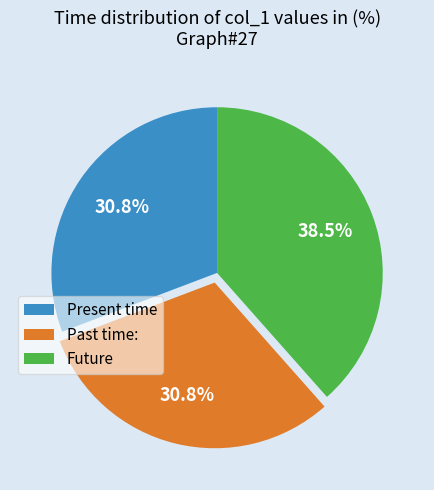

Approximately how many times larger is the value at Past time: compared to Present time?

1.0